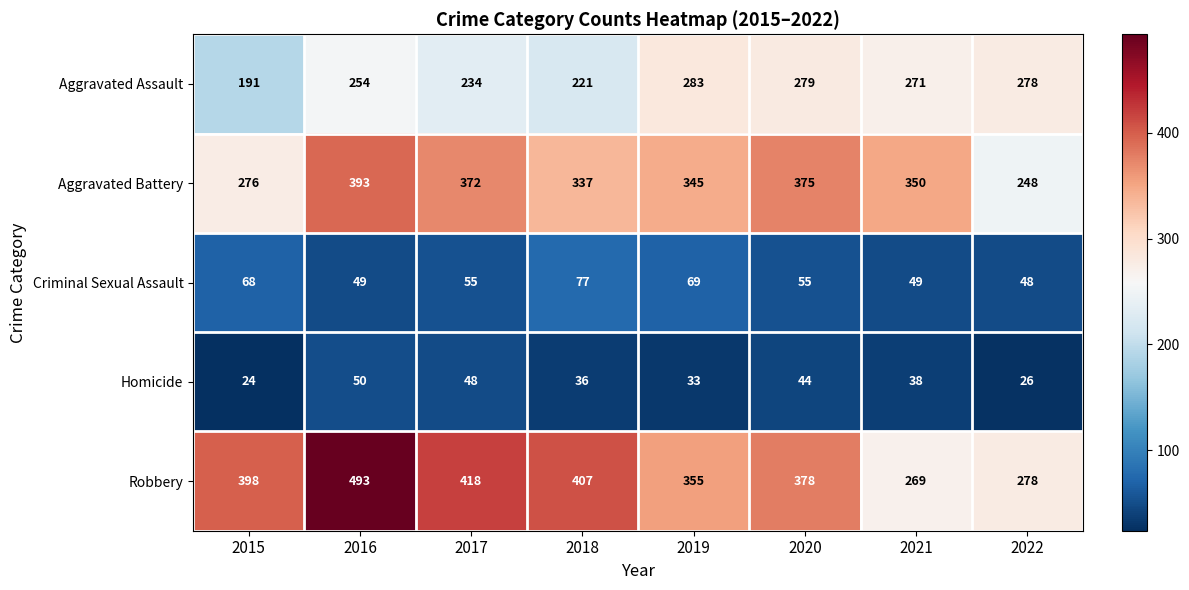

Rank the series by their maximum value, from lowest to highest.

Homicide, Criminal Sexual Assault, Aggravated Assault, Aggravated Battery, Robbery